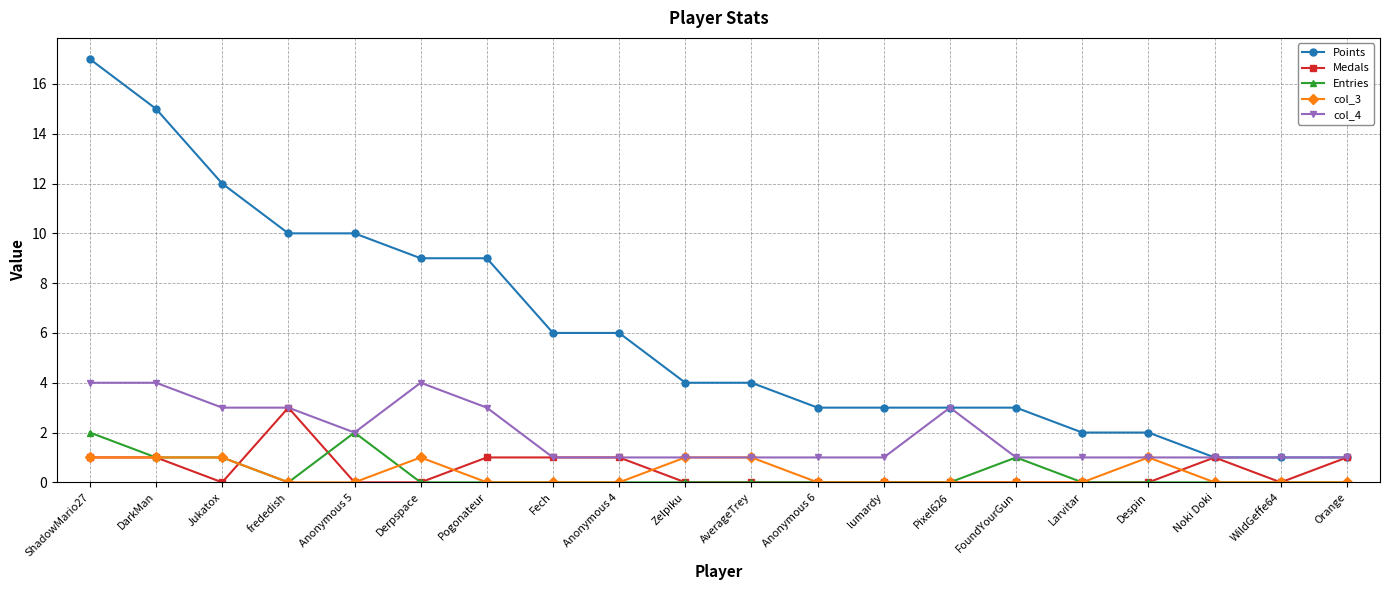

Reading right to left, extract all data points from this chart.

Points: 1	1	1	2	2	3	3	3	3	4	4	6	6	9	9	10	10	12	15	17
Medals: 1	0	1	0	0	0	0	0	0	0	0	1	1	1	0	0	3	0	1	1
Entries: 0	0	0	0	0	1	0	0	0	0	0	0	0	0	0	2	0	1	1	2
col_3: 0	0	0	1	0	0	0	0	0	1	1	0	0	0	1	0	0	1	1	1
col_4: 1	1	1	1	1	1	3	1	1	1	1	1	1	3	4	2	3	3	4	4